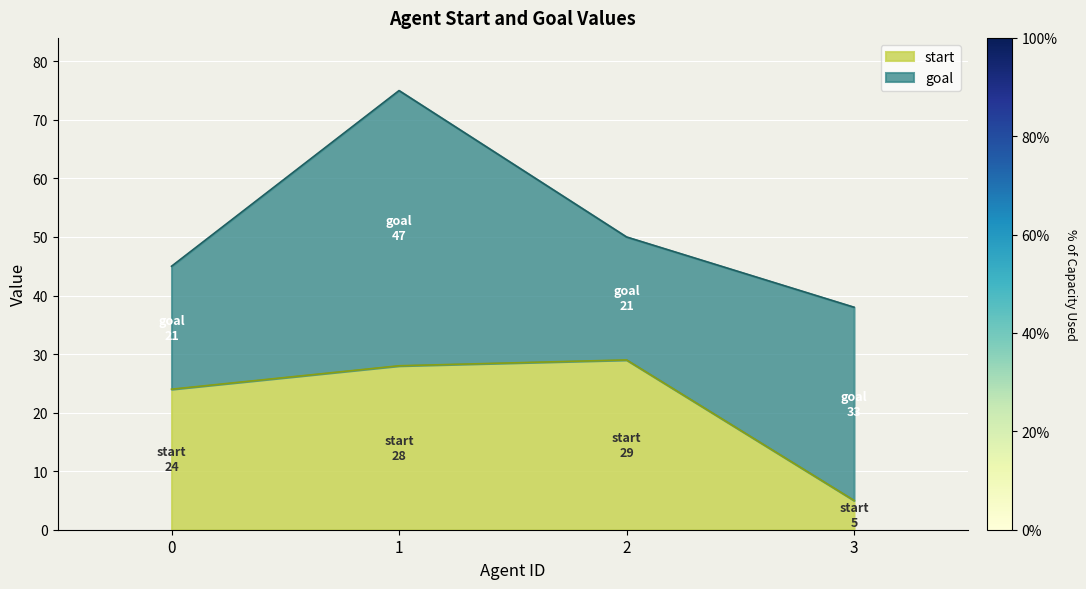

List the labels in order of value, largest first.

2, 1, 0, 3